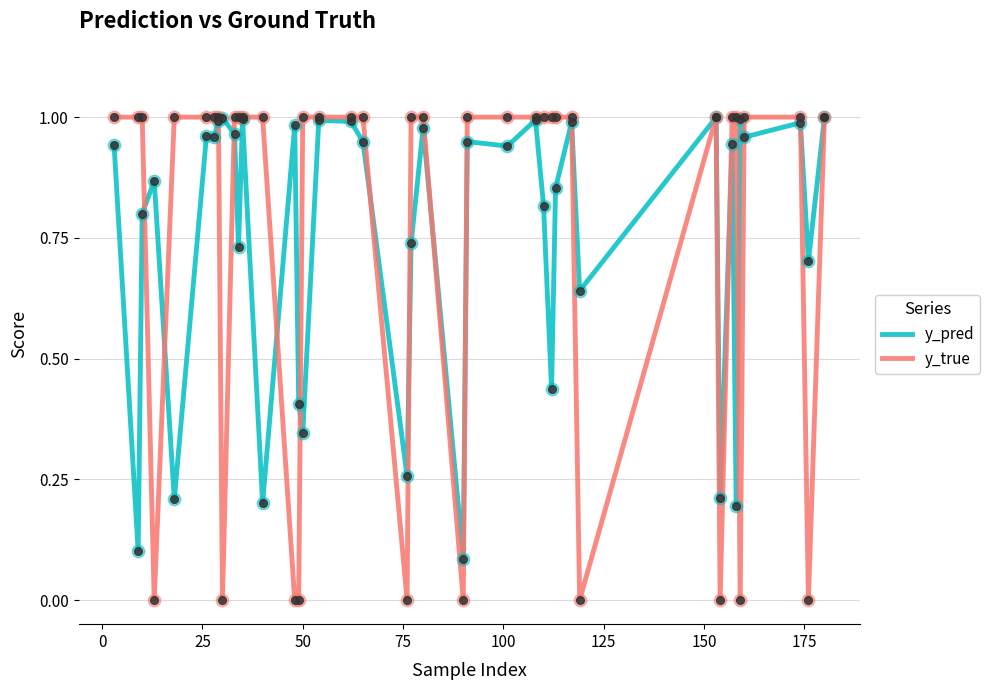

Which series has the widest spread of values?

y_true